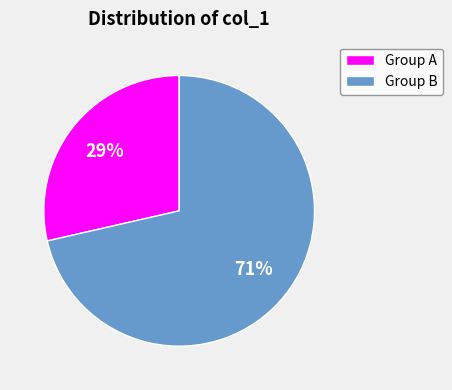

Count the number of slices in the pie.

2